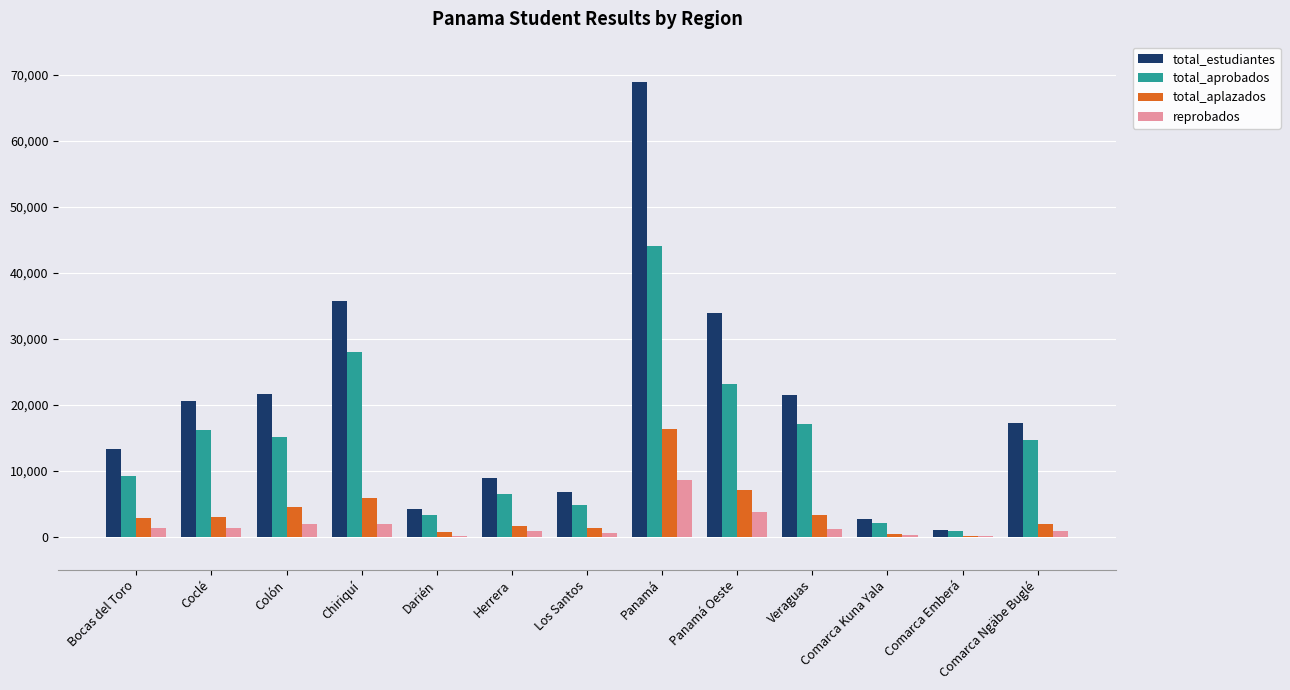

What is the difference between the total_aplazados values at Los Santos and Veraguas?

1974